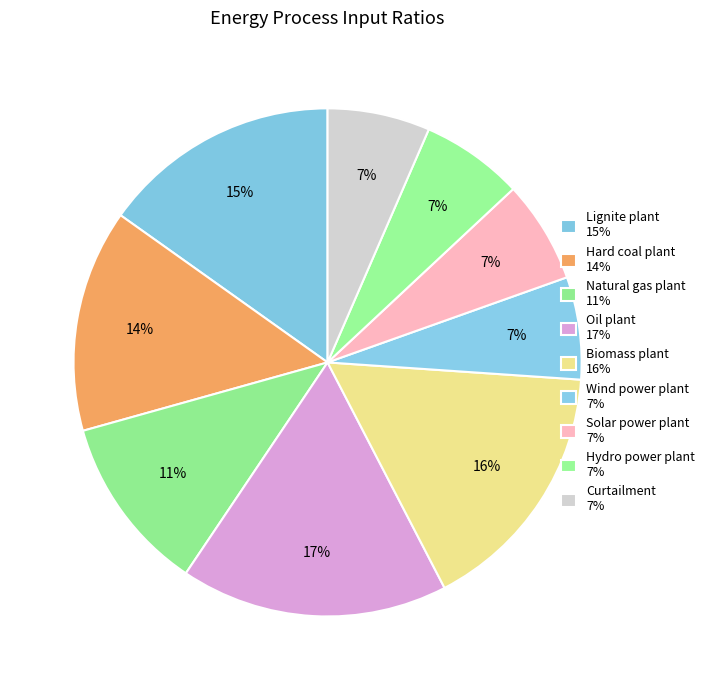

Count the number of slices in the pie.

9